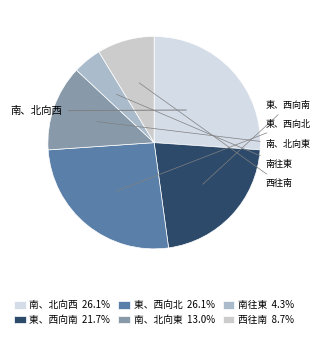

How many slices are in this pie chart?

6